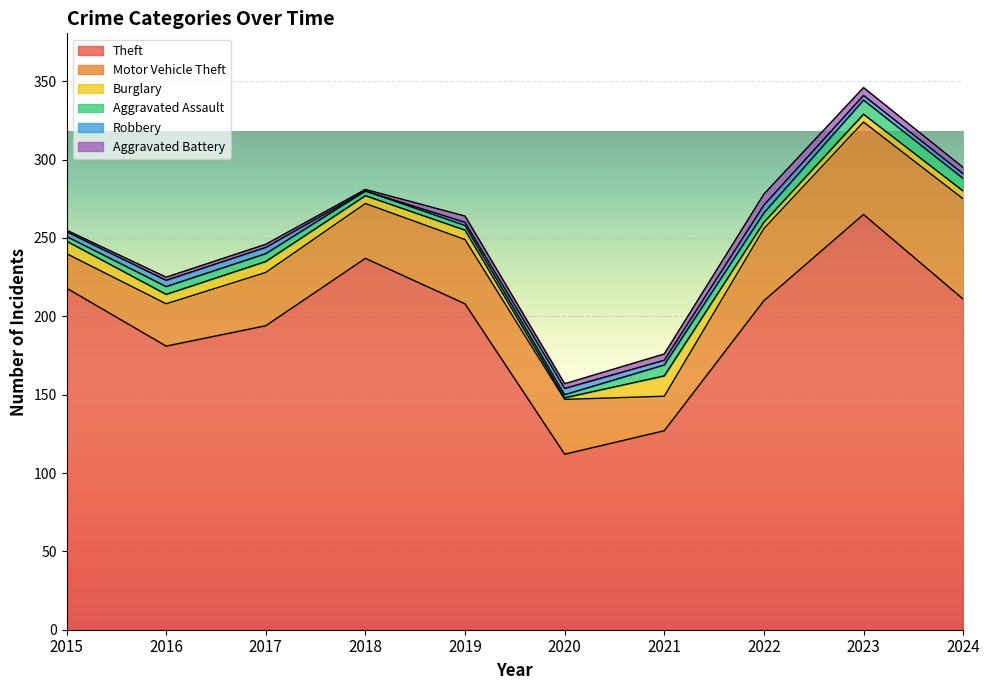

What is the value of the Theft point at the 6th from the left?

112